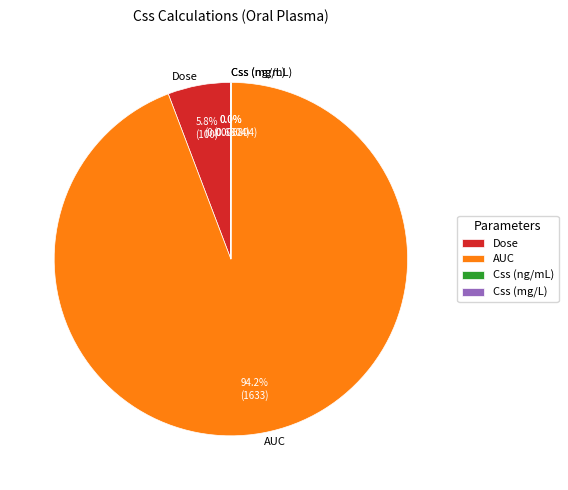

What percentage is the AUC slice, to the nearest percent?

94%